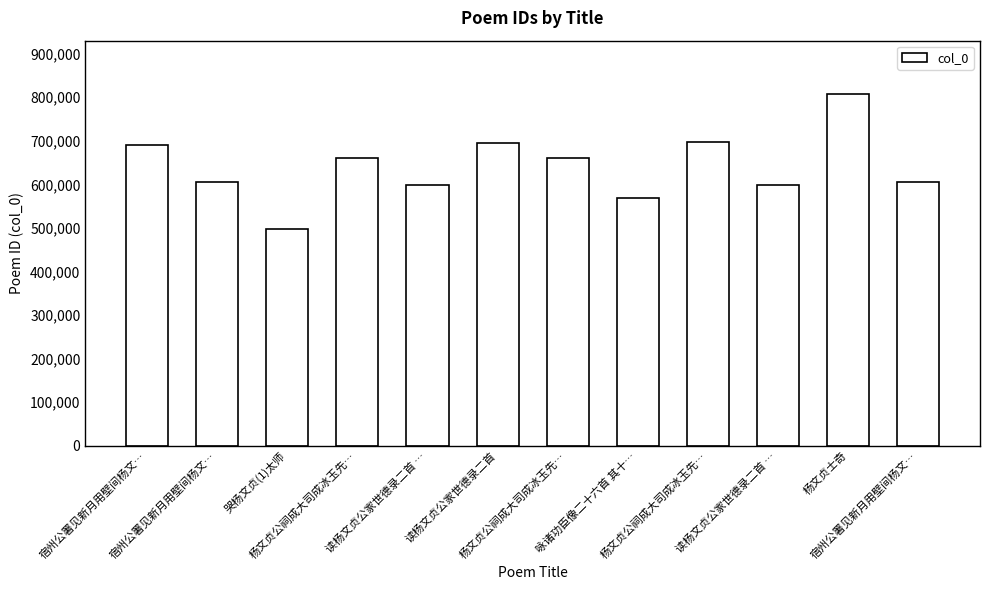

How many values are below 660985?

6